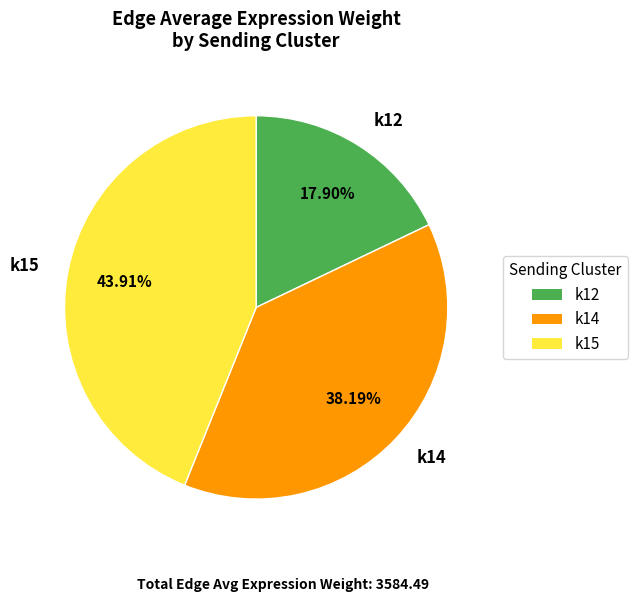

Which category has the biggest portion of the pie?

k15